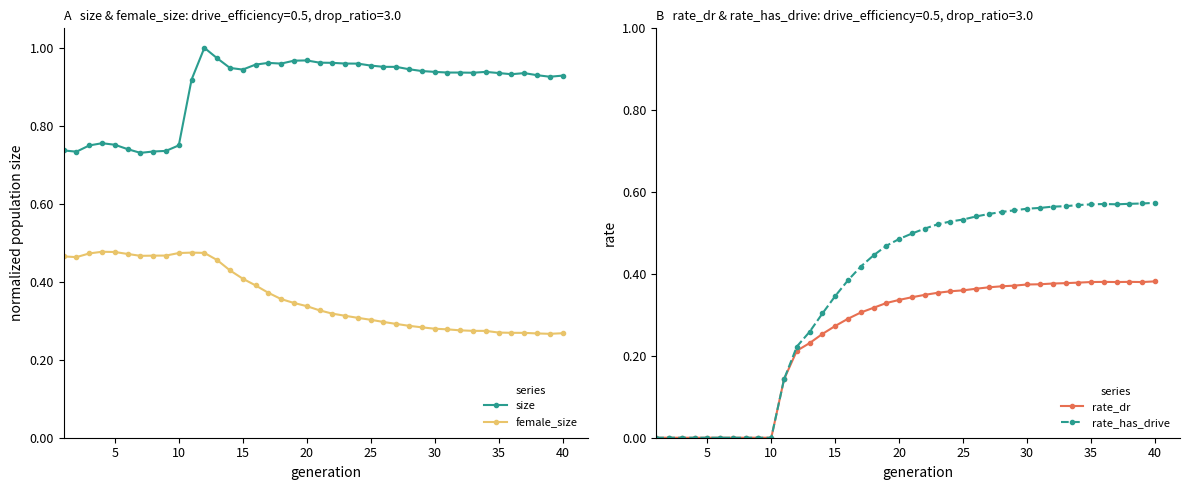

How many lines are shown in the chart?

4